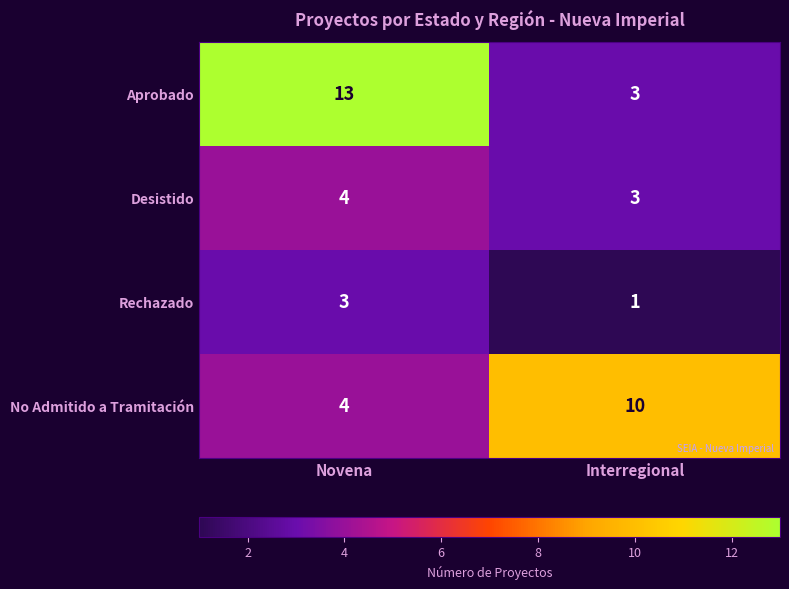

The Desistido series shows 7 at Novena. True or false?

False